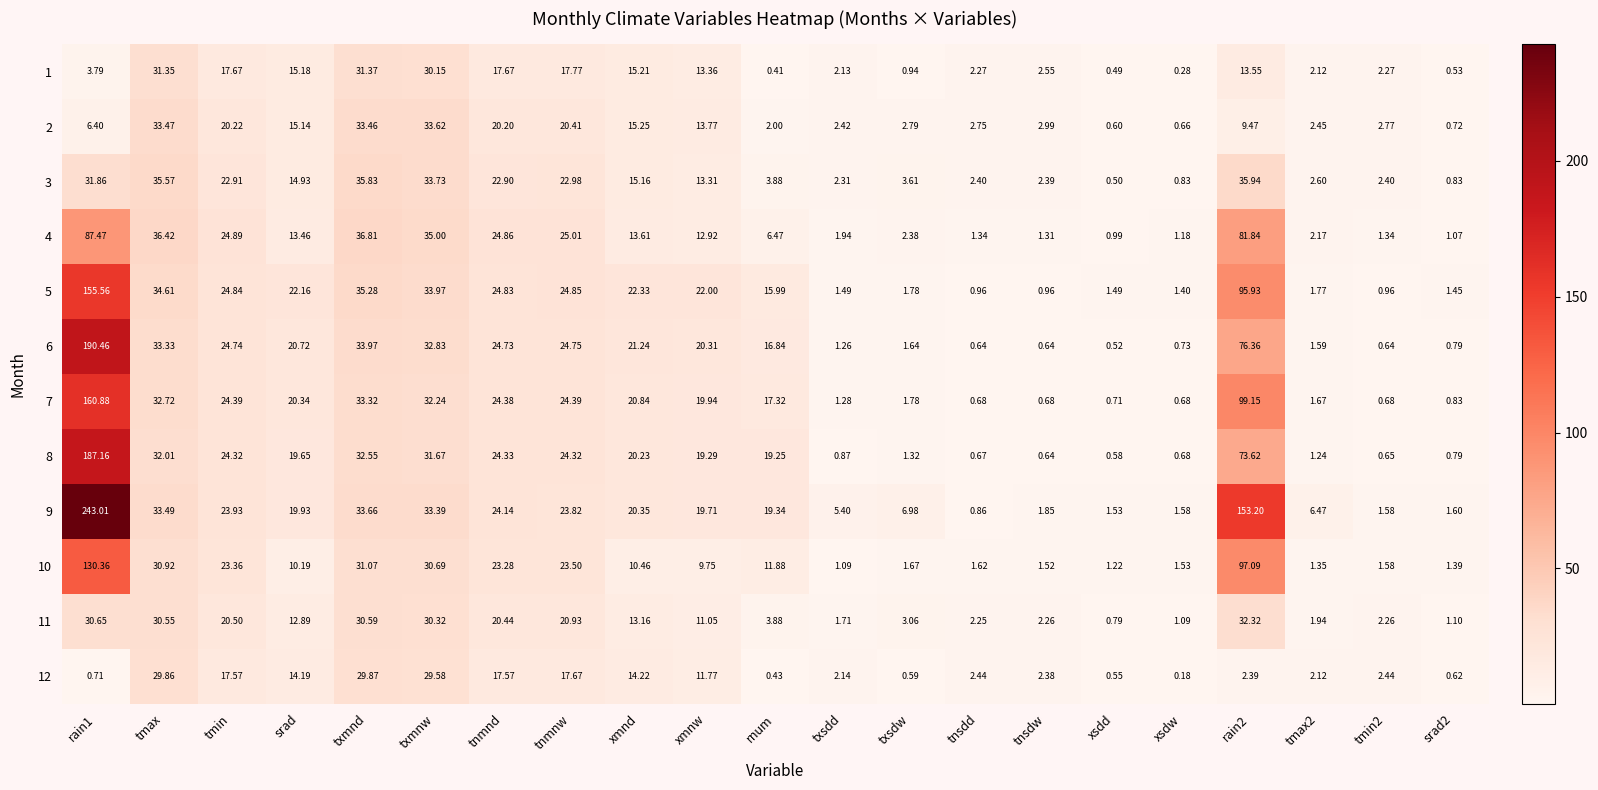

At which label does 8 reach its minimum?

xsdd